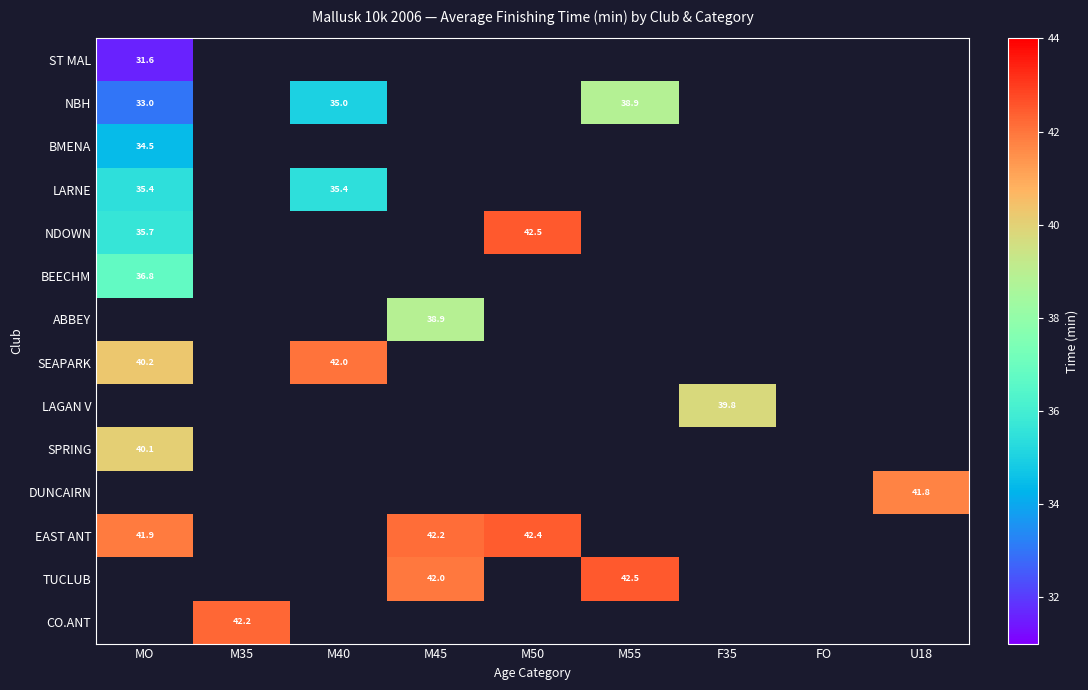

At how many categories does at least one series exceed 42?

5